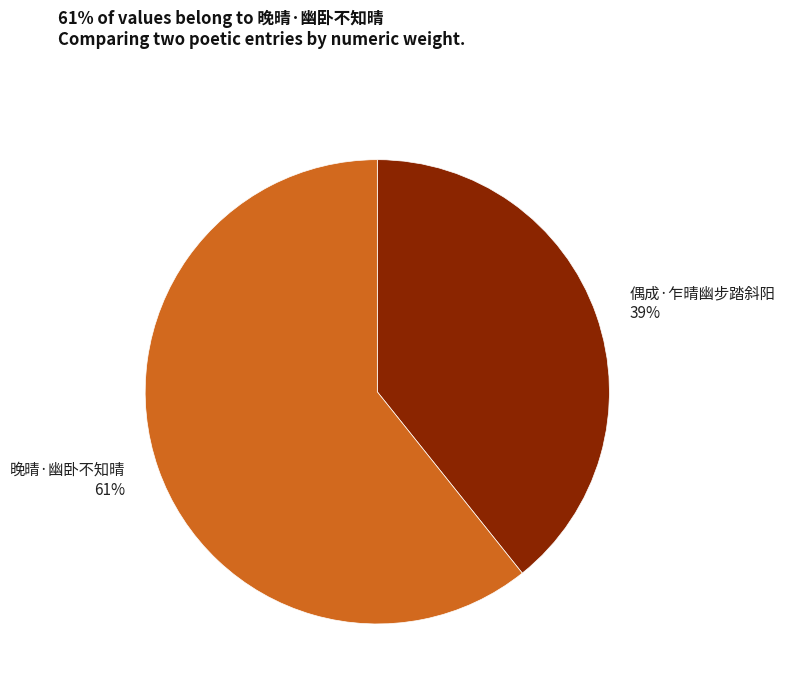

To the nearest percent, what is the average slice percentage?

50%